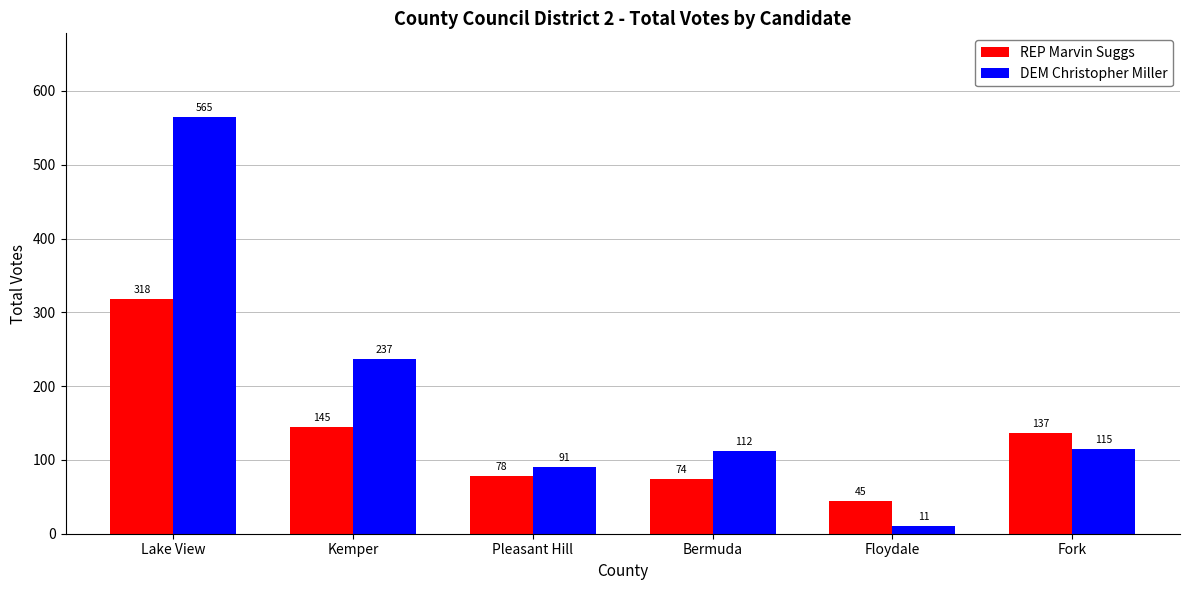

Which series has the largest total across all categories?

DEM Christopher Miller